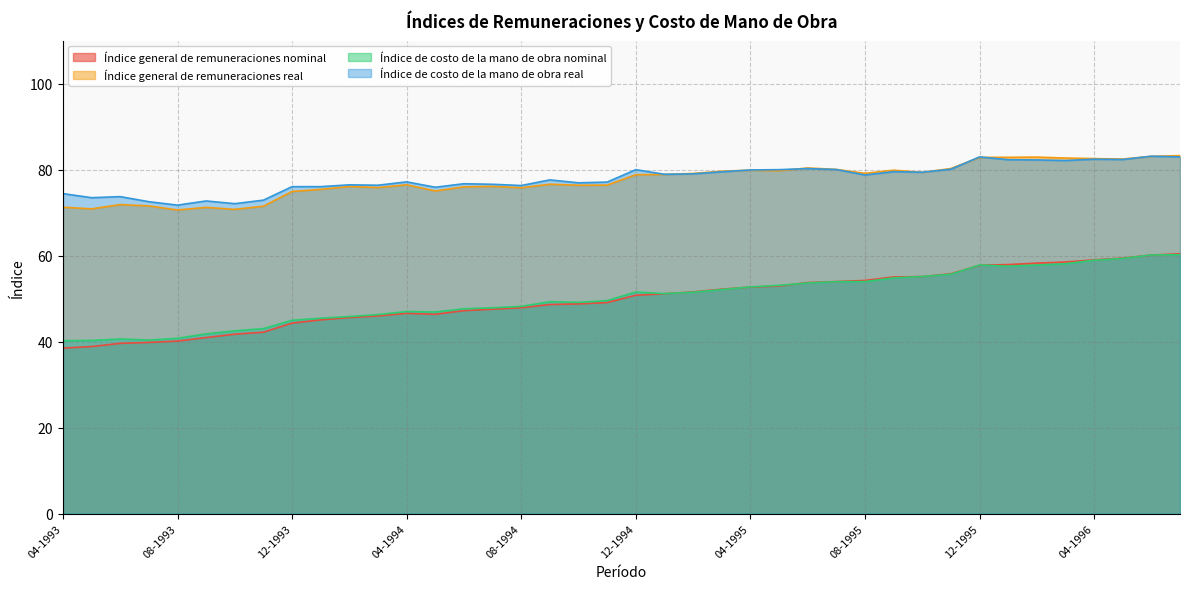

Which series has the largest range (max minus min)?

Índice general de remuneraciones nominal